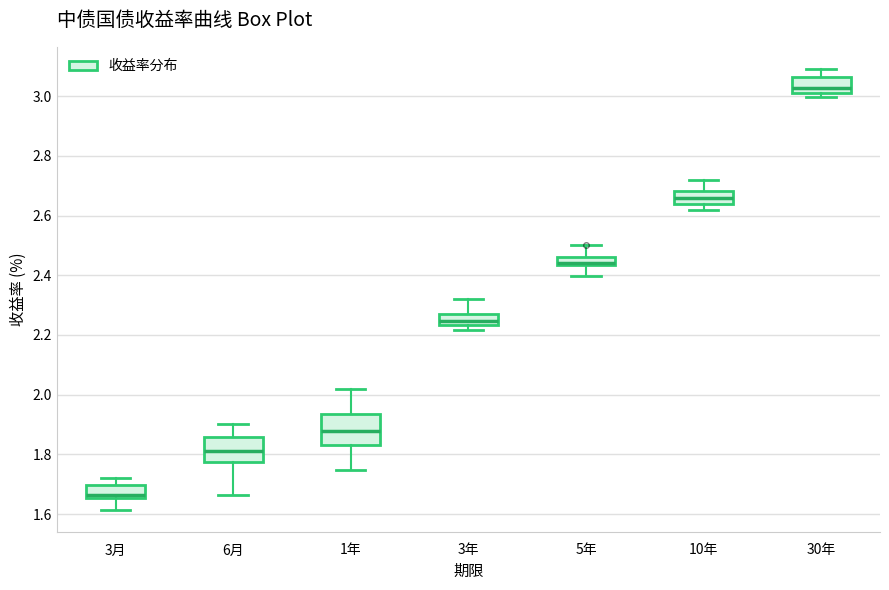

Which box's median line is the highest?

30年